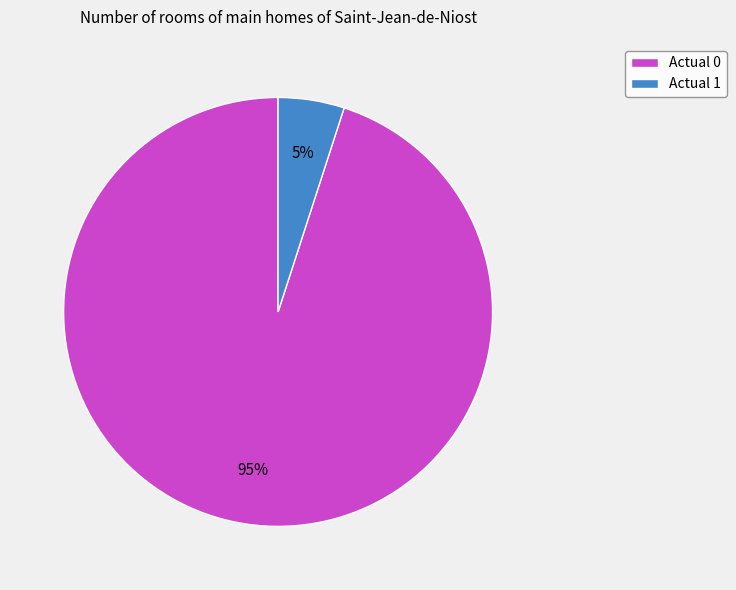

To the nearest percent, what is the combined percentage of Actual 1 and Actual 0?

100%